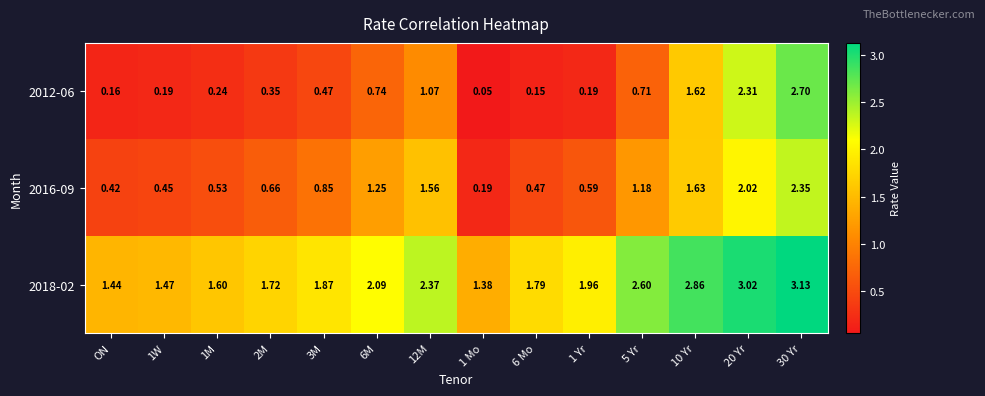

Is the value of 2012-06 at 20 Yr greater than the value of 2018-02 at 6 Mo?

Yes